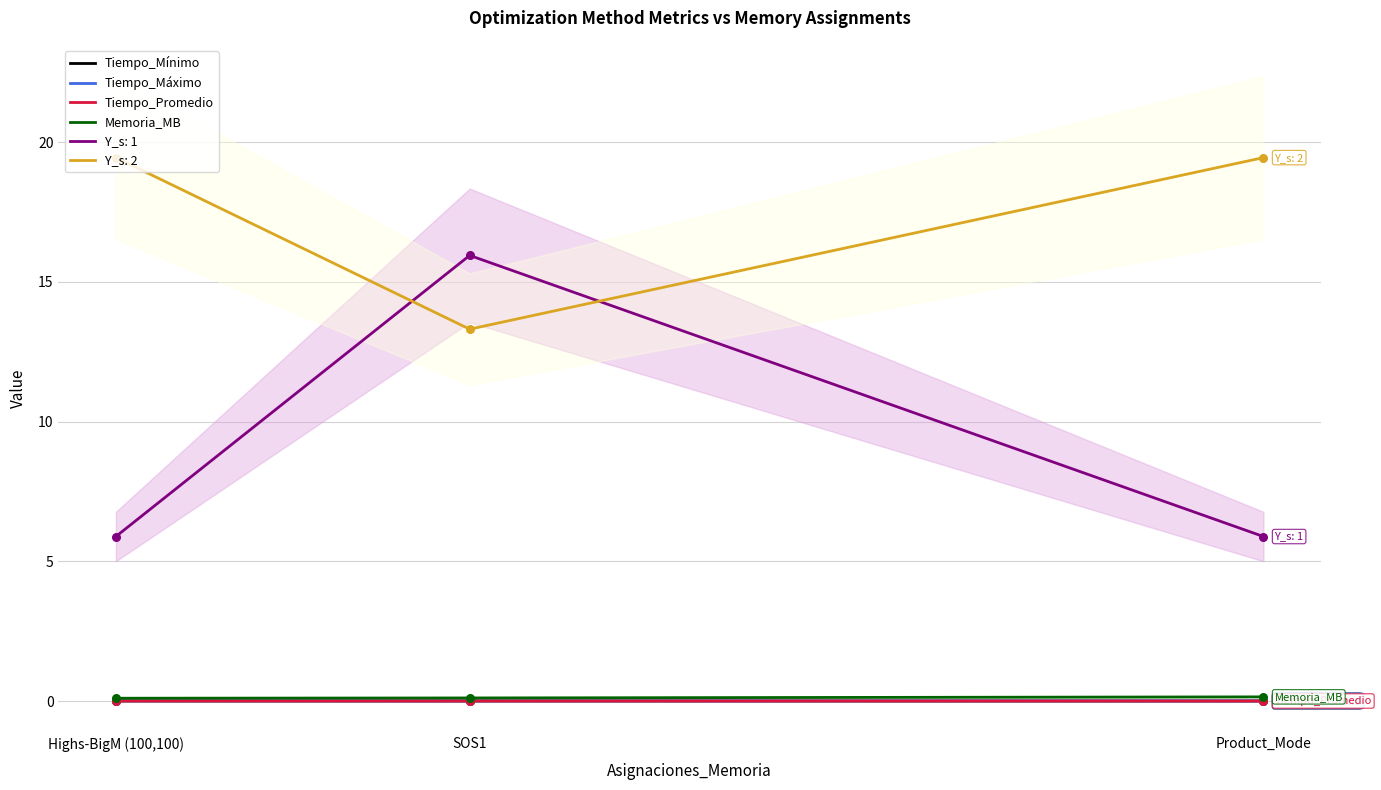

What are all the series names shown in the legend?

Tiempo_Mínimo, Tiempo_Máximo, Tiempo_Promedio, Memoria_MB